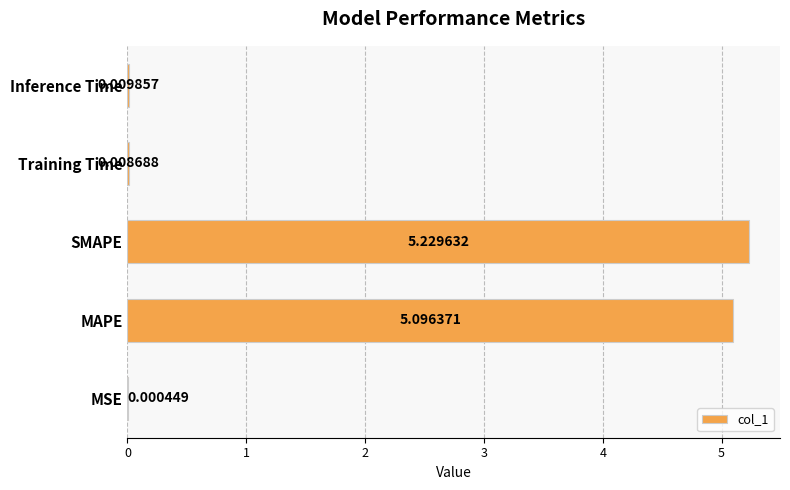

Where is the data nearest to the value 2?

Inference Time